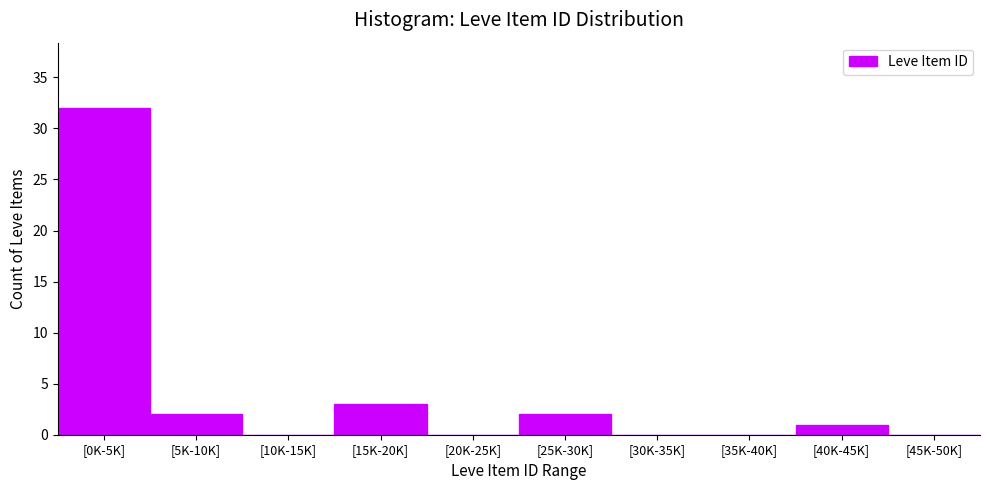

Reading left to right, extract all data points from this chart.

[0K-5K]=32	[5K-10K]=2	[10K-15K]=0	[15K-20K]=3	[20K-25K]=0	[25K-30K]=2	[30K-35K]=0	[35K-40K]=0	[40K-45K]=1	[45K-50K]=0